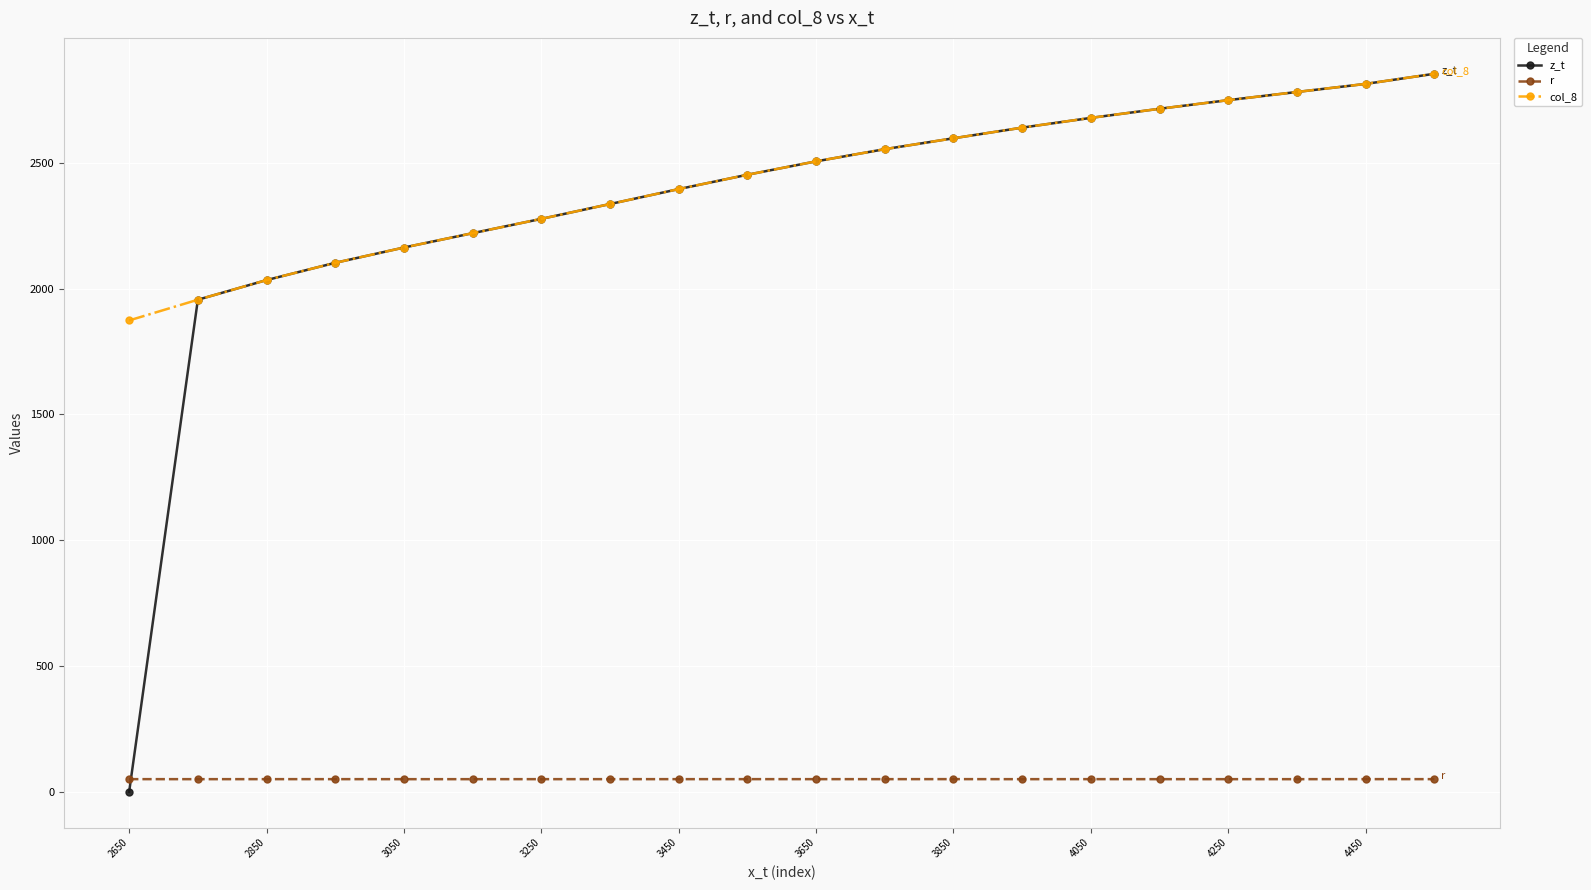

Which series has the largest range (max minus min)?

z_t